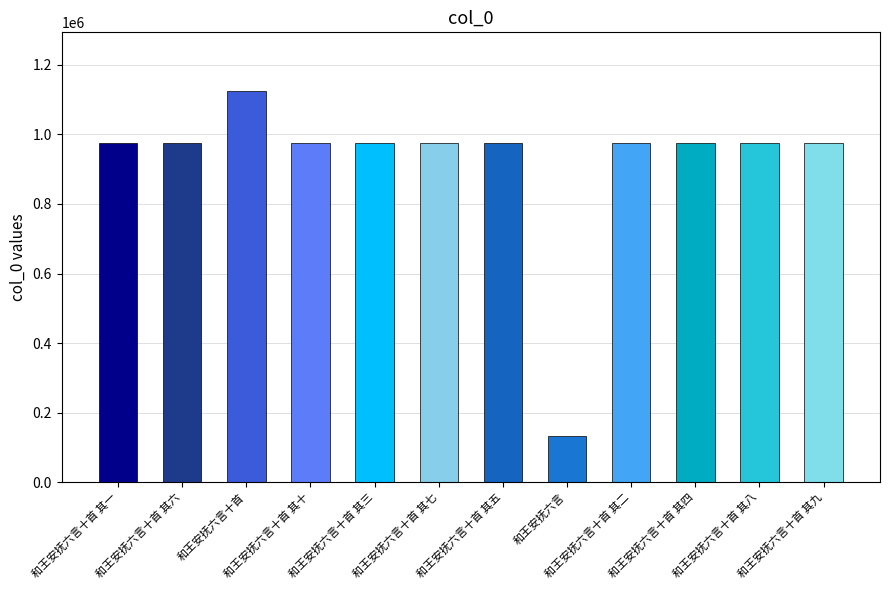

What is the value of the 2nd bar from the left?

975995